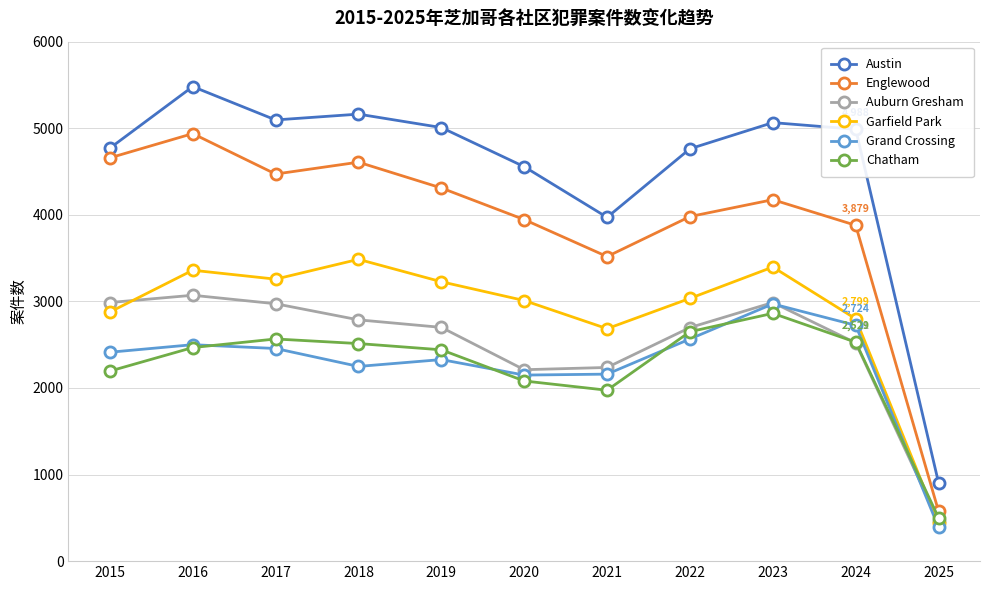

True or false: Chatham and Austin intersect in this chart.

False